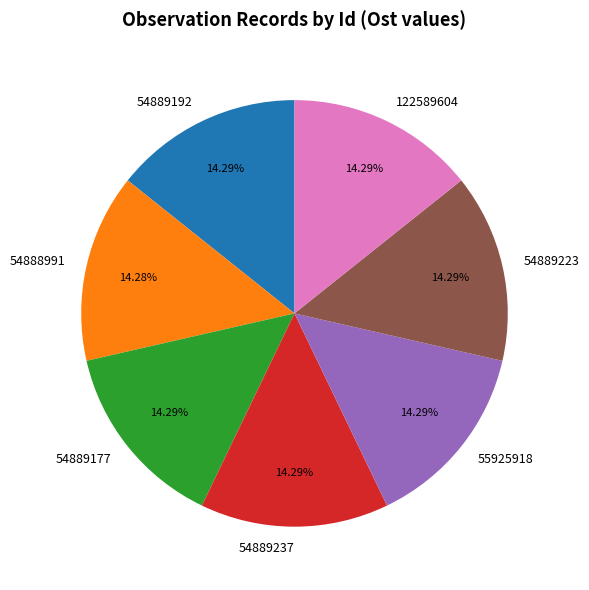

Do 54889192 and 54889237 together represent more than half of the pie?

No